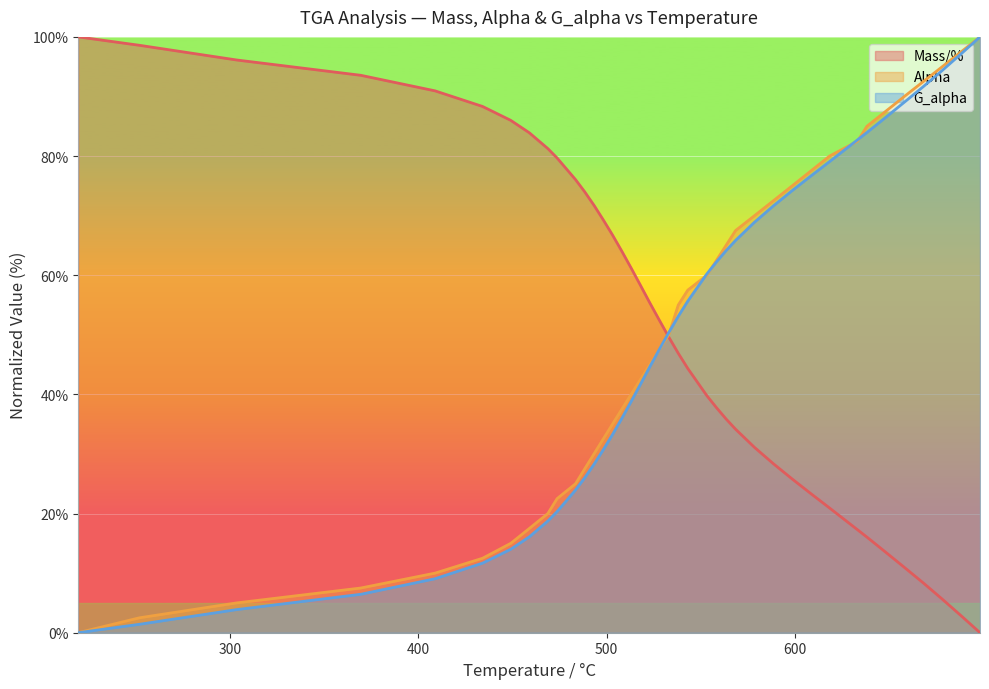

What is the maximum value shown in the chart?

100.0